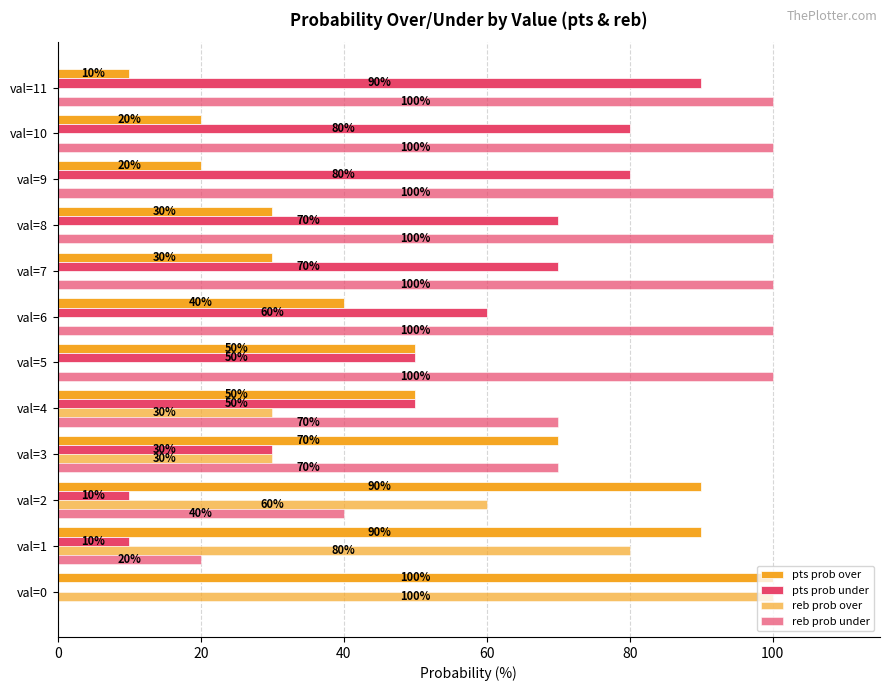

How many distinct data groups are displayed?

4